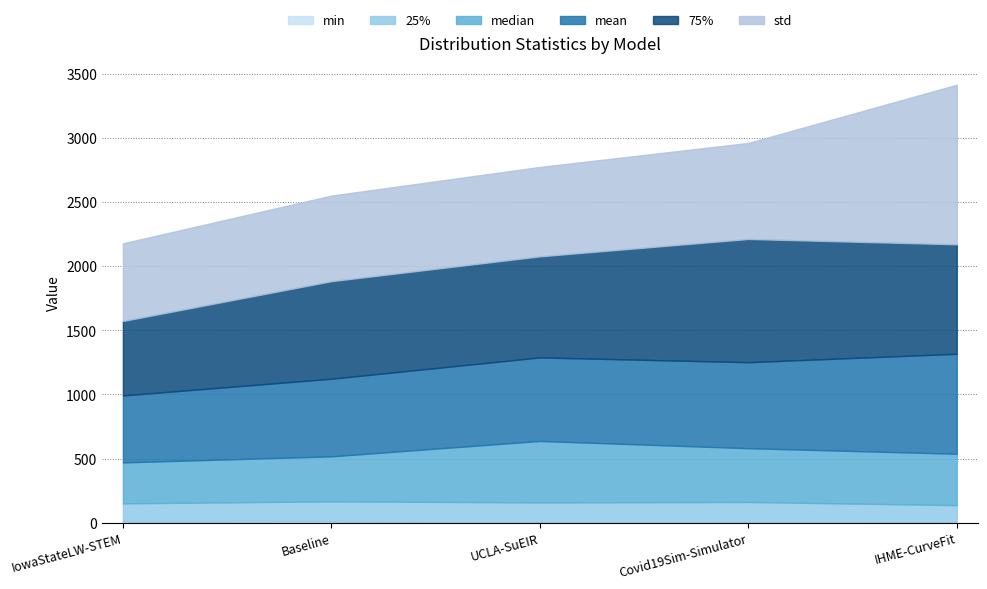

At which label does min reach its minimum?

UCLA-SuEIR